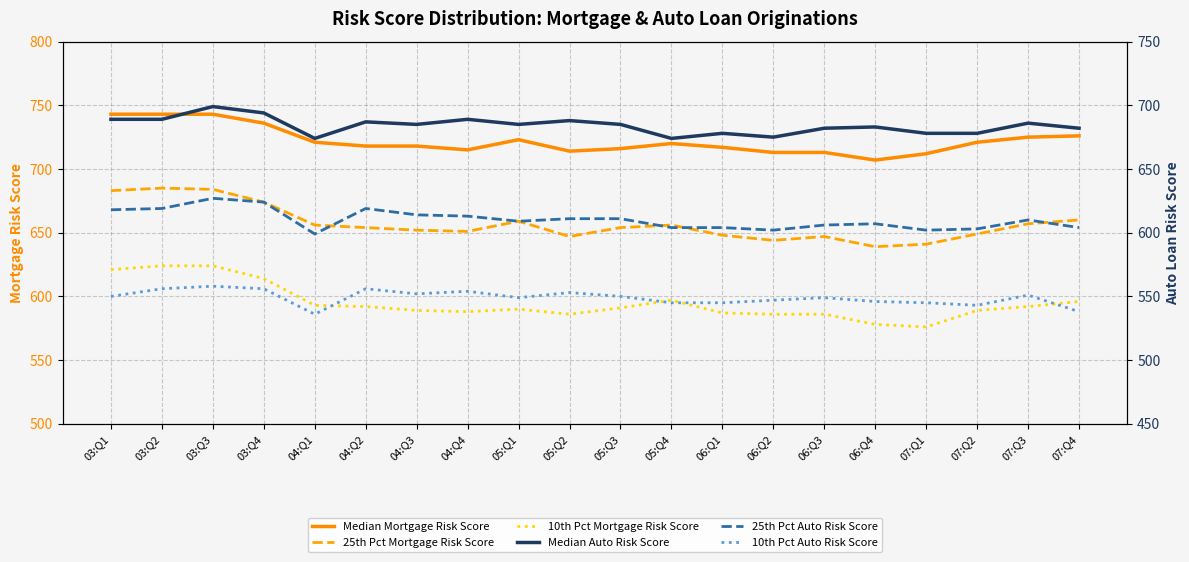

At which category is the sum across all series the highest?

03:Q3